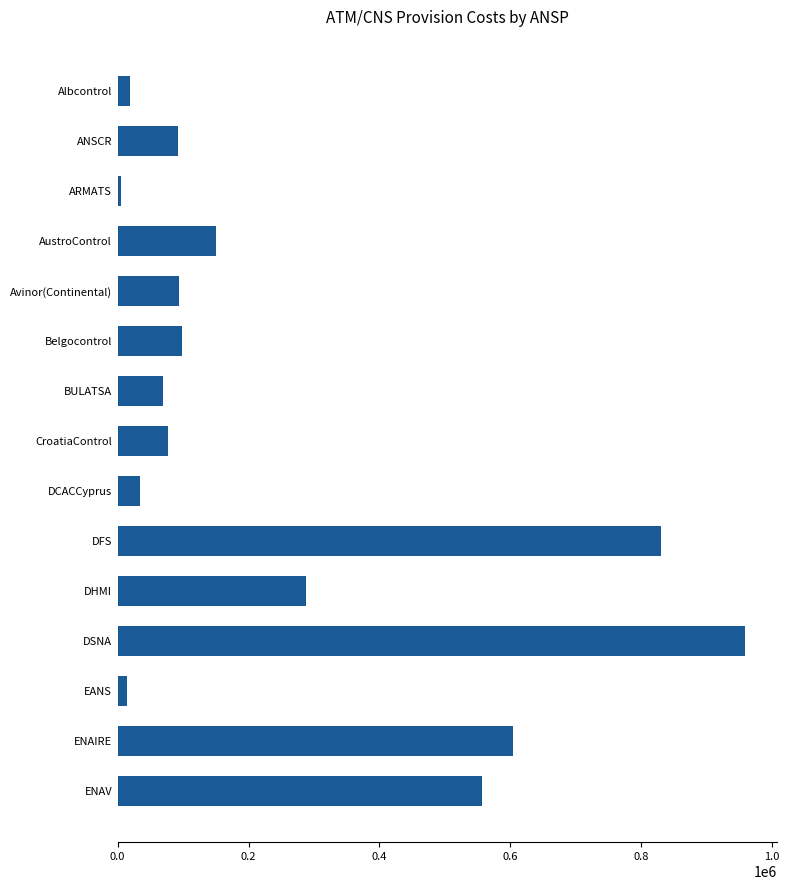

What is the label of the 11th bar from the bottom?

Avinor(Continental)